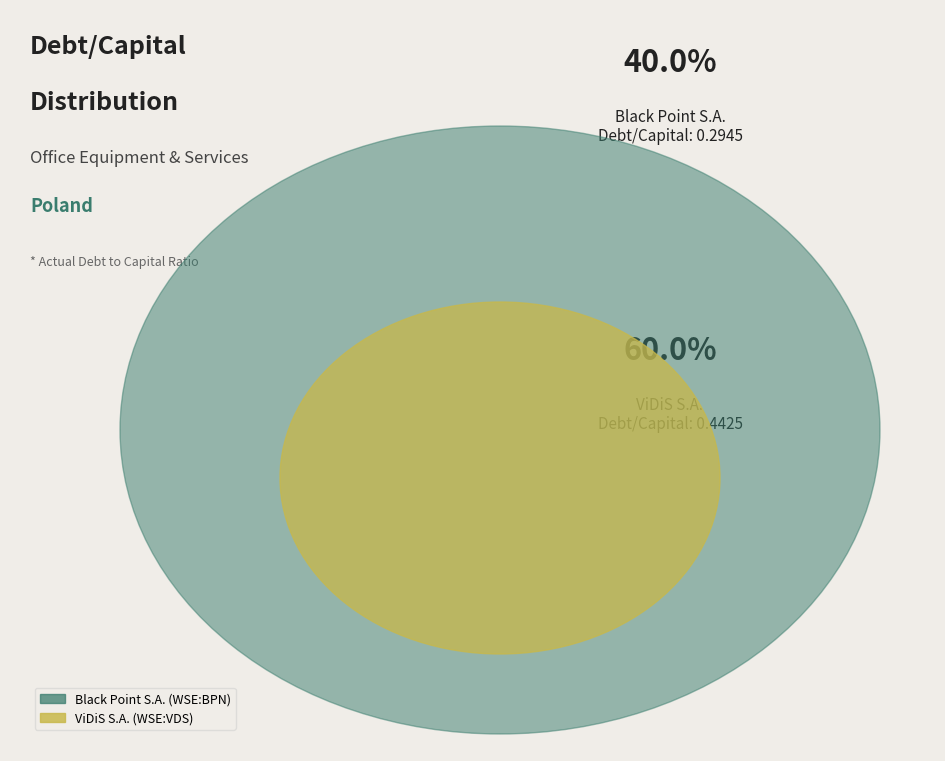

How many segments does this pie chart have?

2